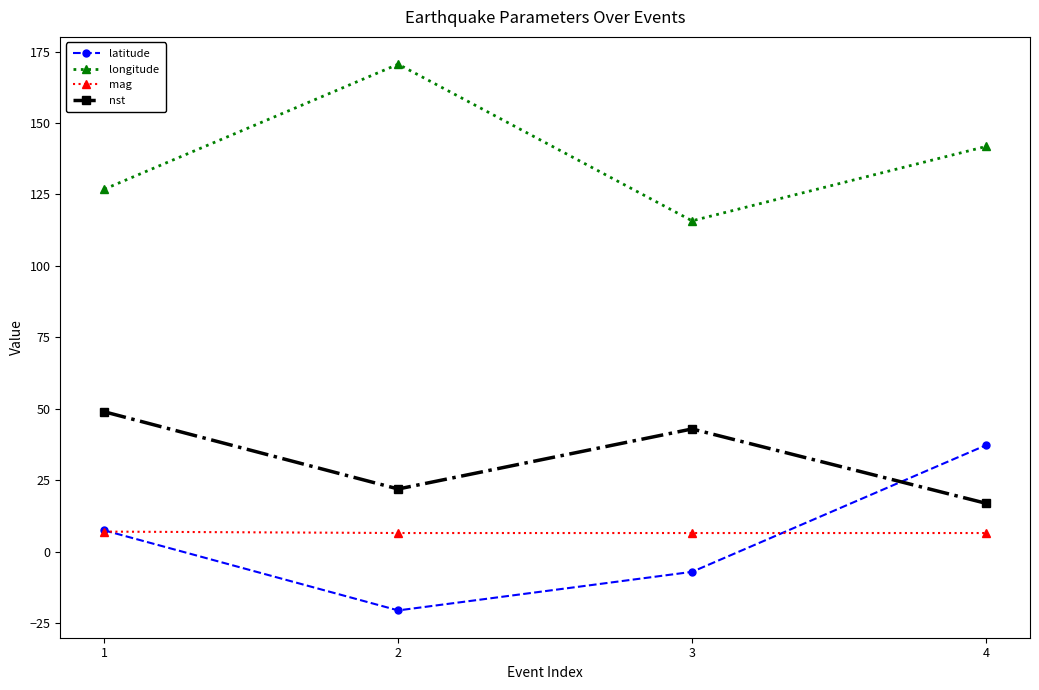

Between 1 and 2, which series saw the biggest shift?

longitude